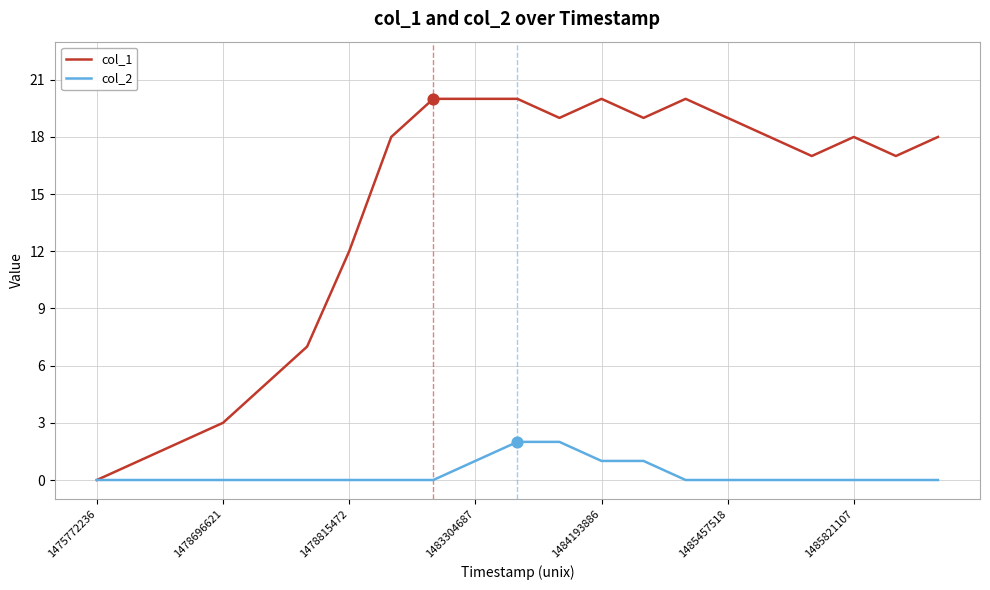

What are all the series names shown in the legend?

col_1, col_2